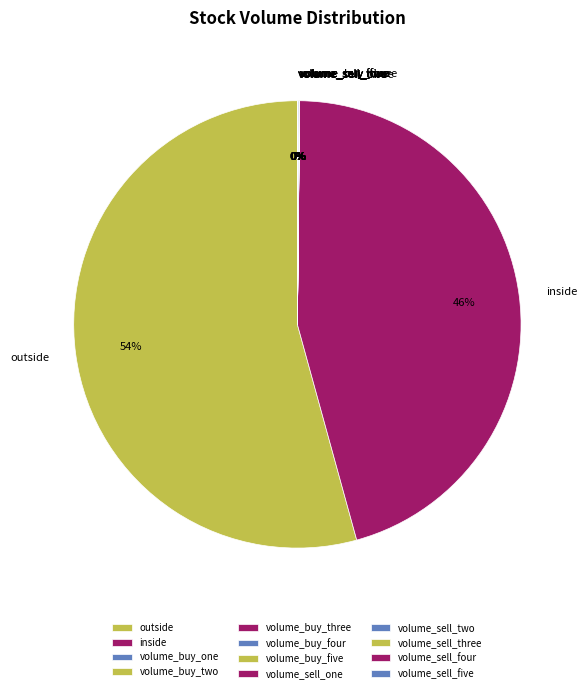

Is there a majority slice in this chart?

Yes